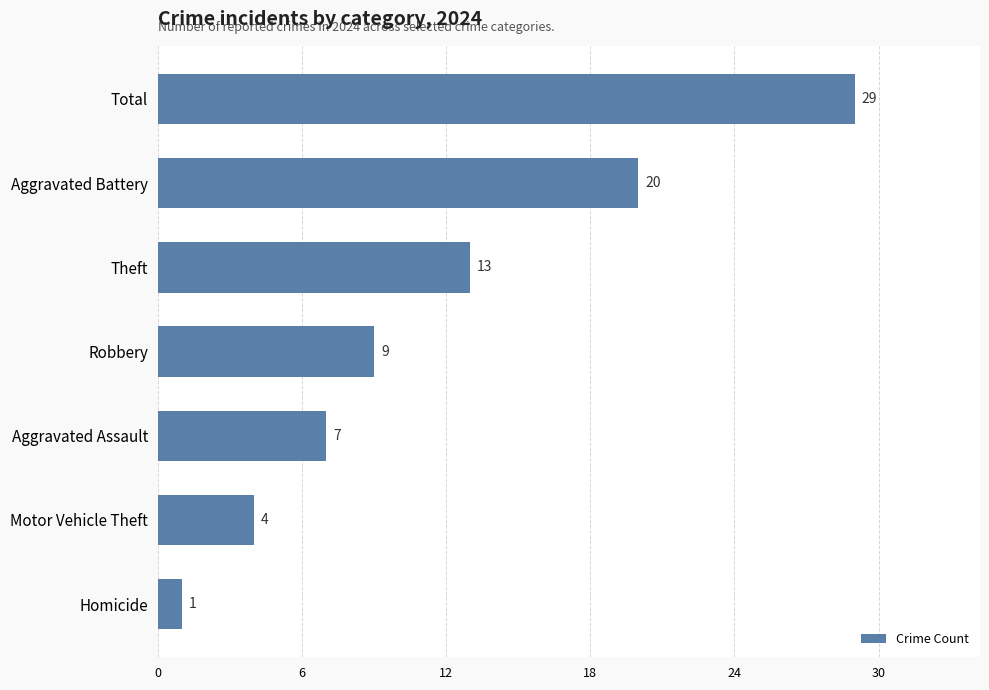

Count the values in the range 4 to 20.

5